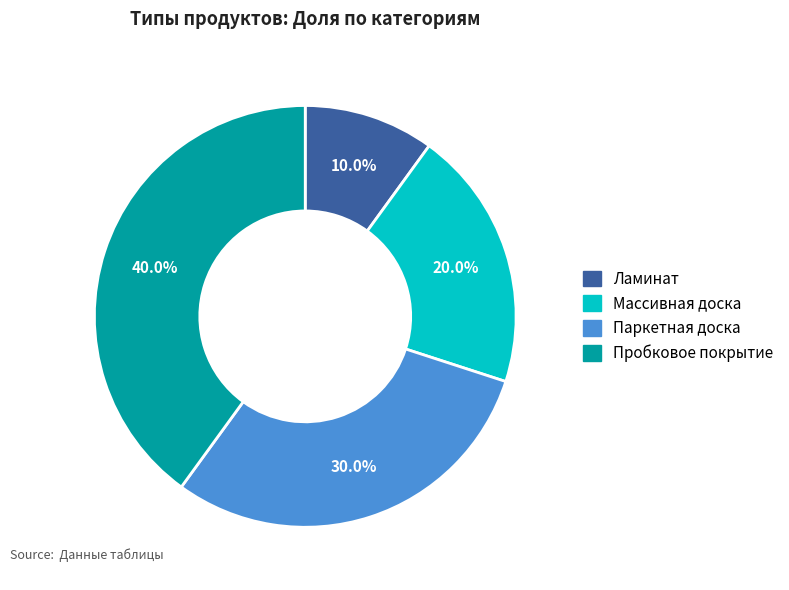

Is there any slice that represents more than half of the pie?

No